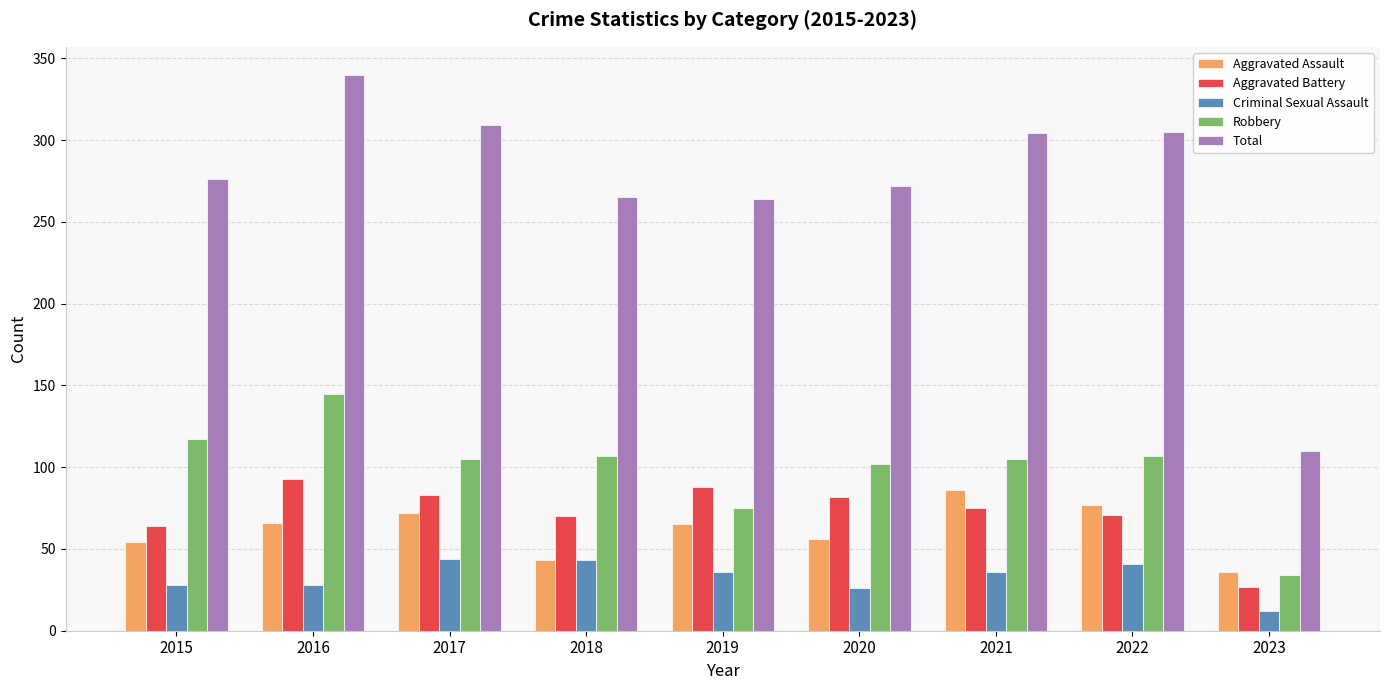

Which series has the widest spread of values?

Total